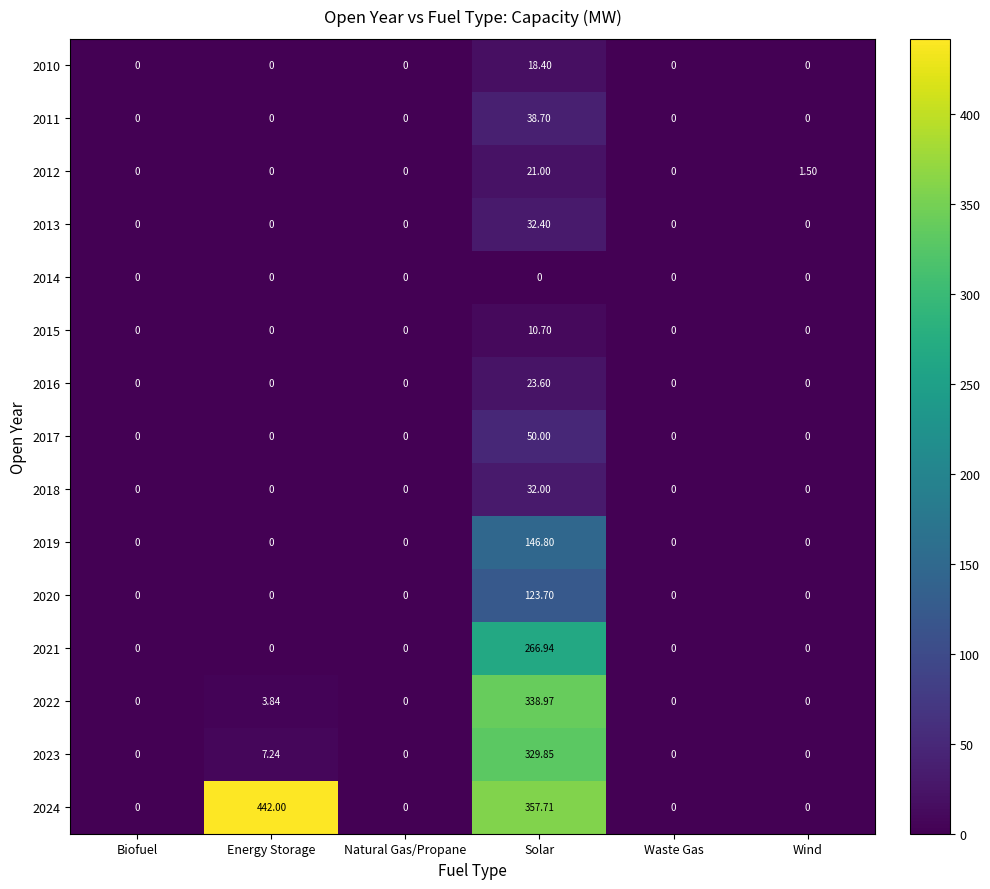

Which category has the highest value across all series?

Energy Storage